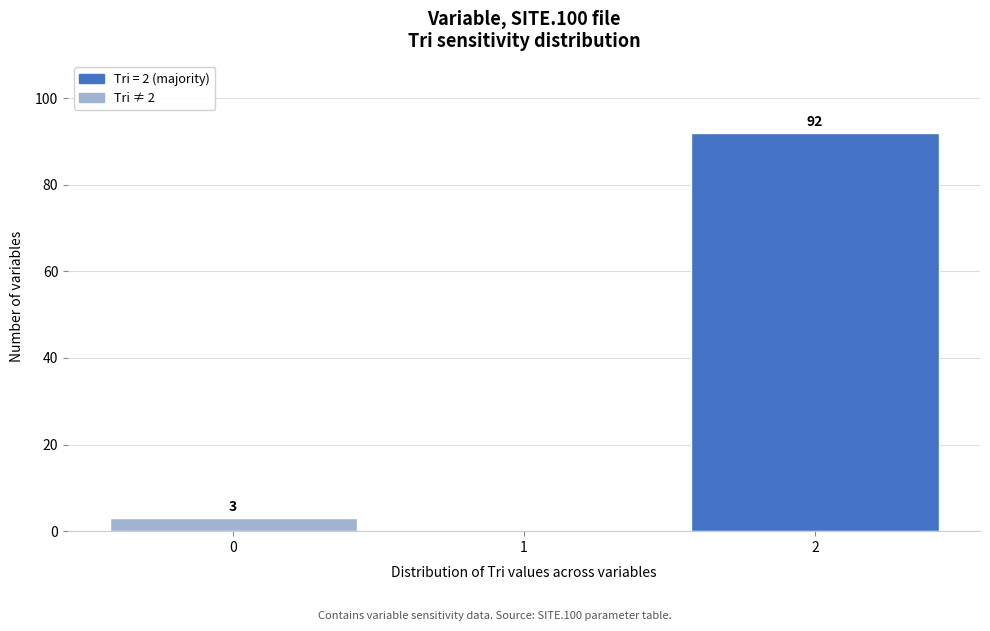

Reading left to right, what are all the values shown in this chart?

0=3	1=0	2=92